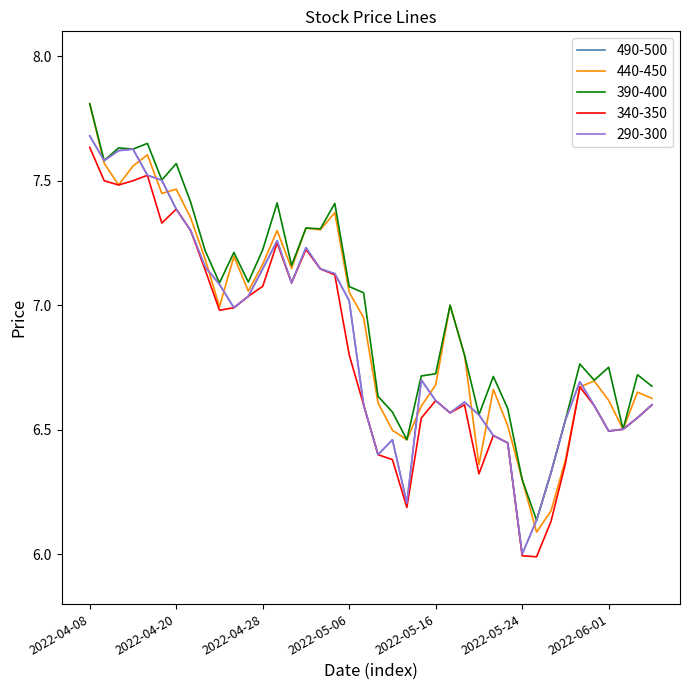

At which category is the sum across all series the highest?

2022-04-08